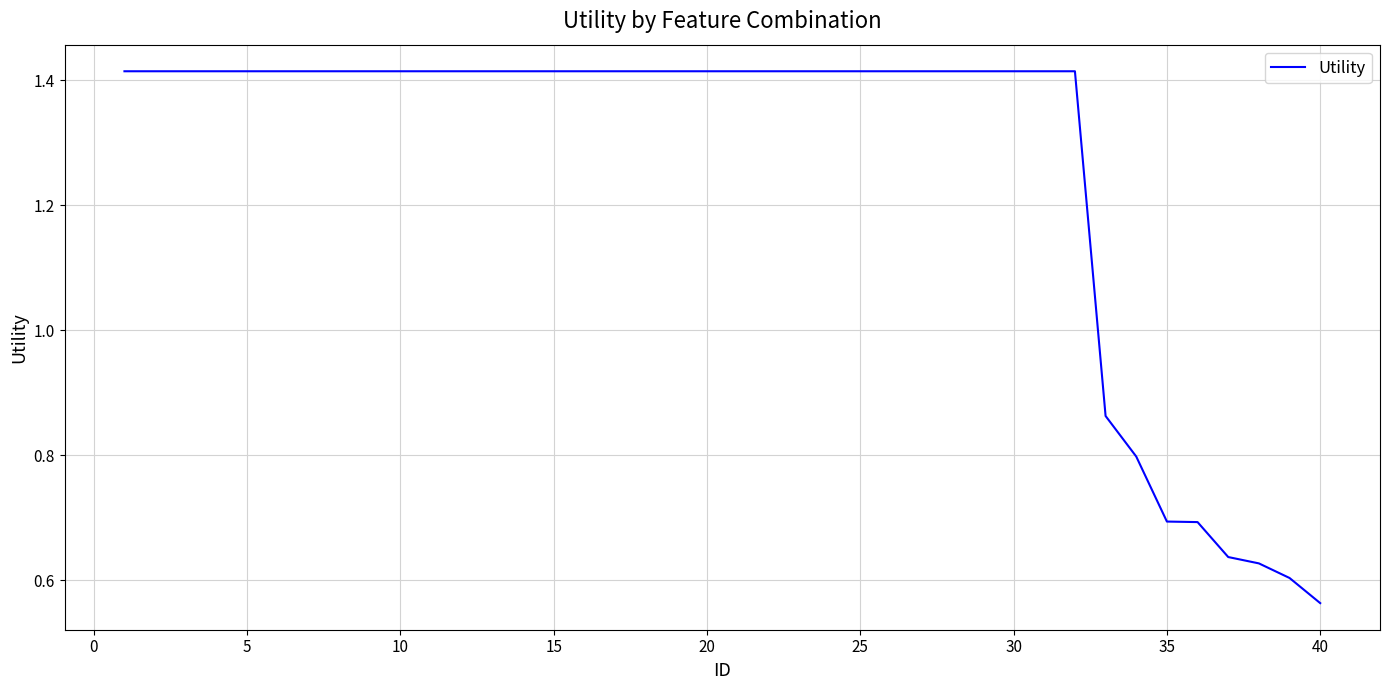

Count the number of values greater than 1.

32